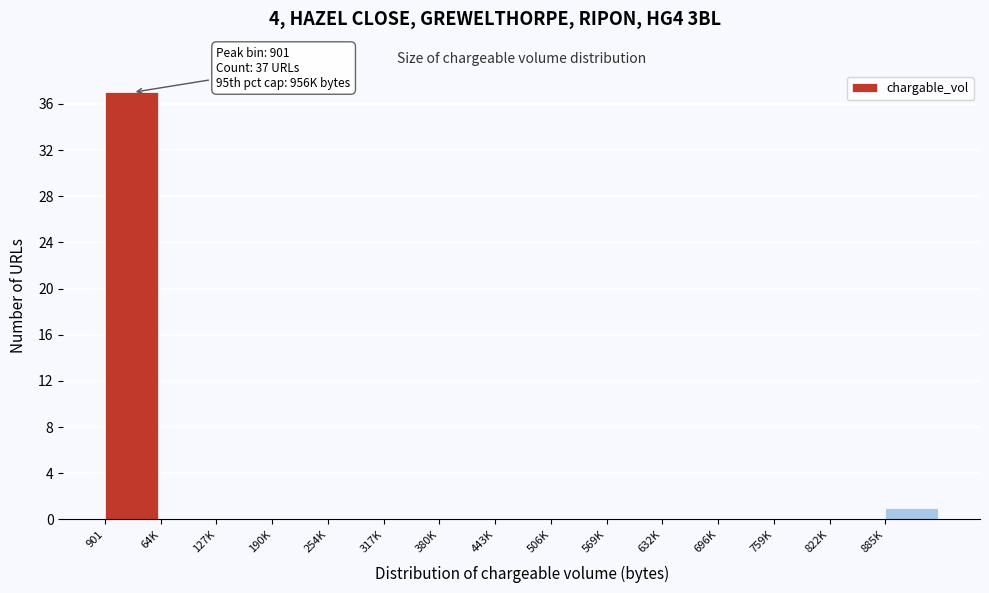

Reading left to right, what are all the values shown in this chart?

901=37	64K=0	127K=0	190K=0	254K=0	317K=0	380K=0	443K=0	506K=0	569K=0	632K=0	696K=0	759K=0	822K=0	885K=1